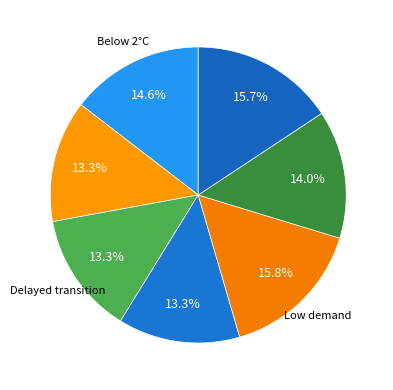

Which slice is the smallest?

Fragmented World